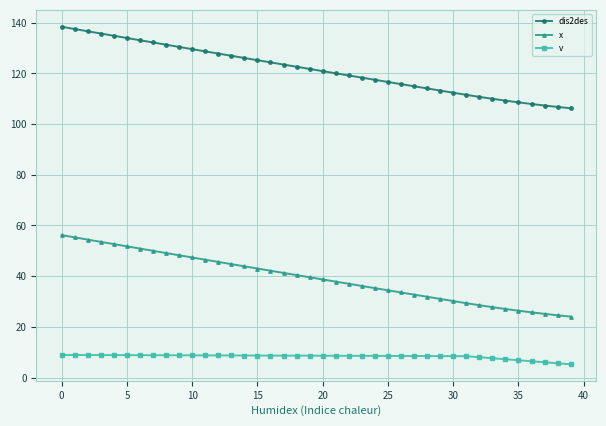

List the series in order of their peak value, highest first.

dis2des, x, v